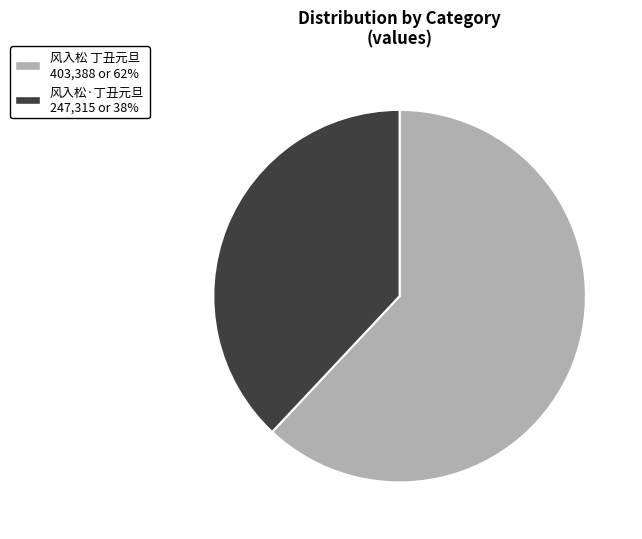

Which has a higher value, 风入松·丁丑元旦 or 风入松 丁丑元旦?

风入松 丁丑元旦